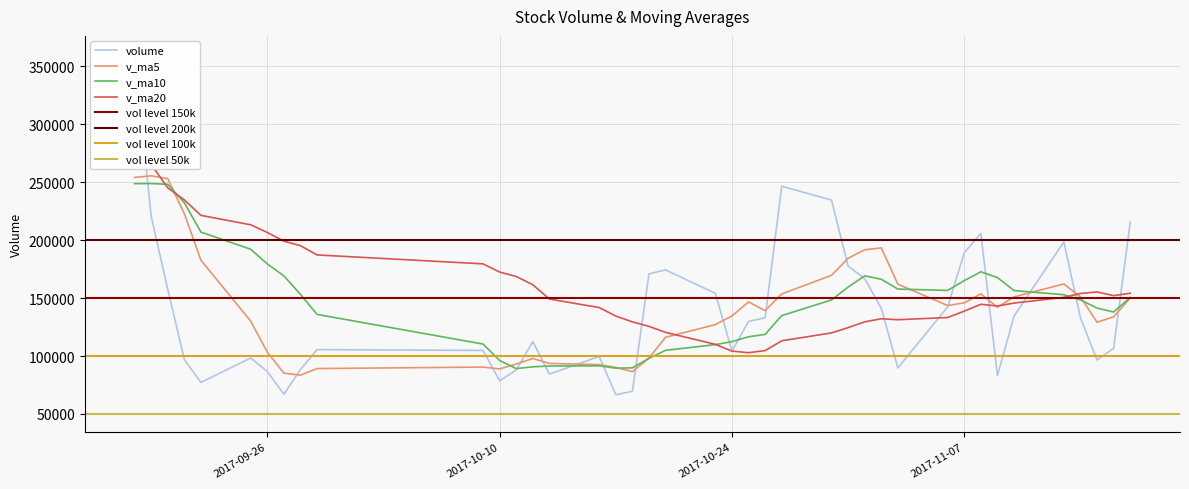

Rank the series by their maximum value, from lowest to highest.

v_ma10, v_ma5, v_ma20, volume